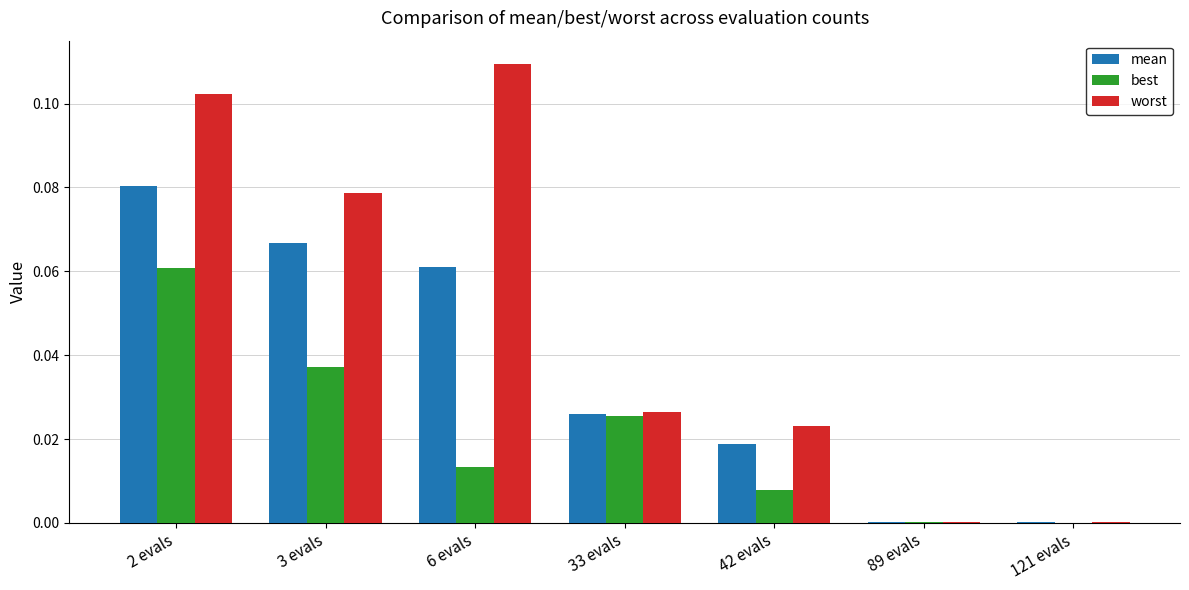

True or false: worst has a value of 0.2 at 6 evals.

False